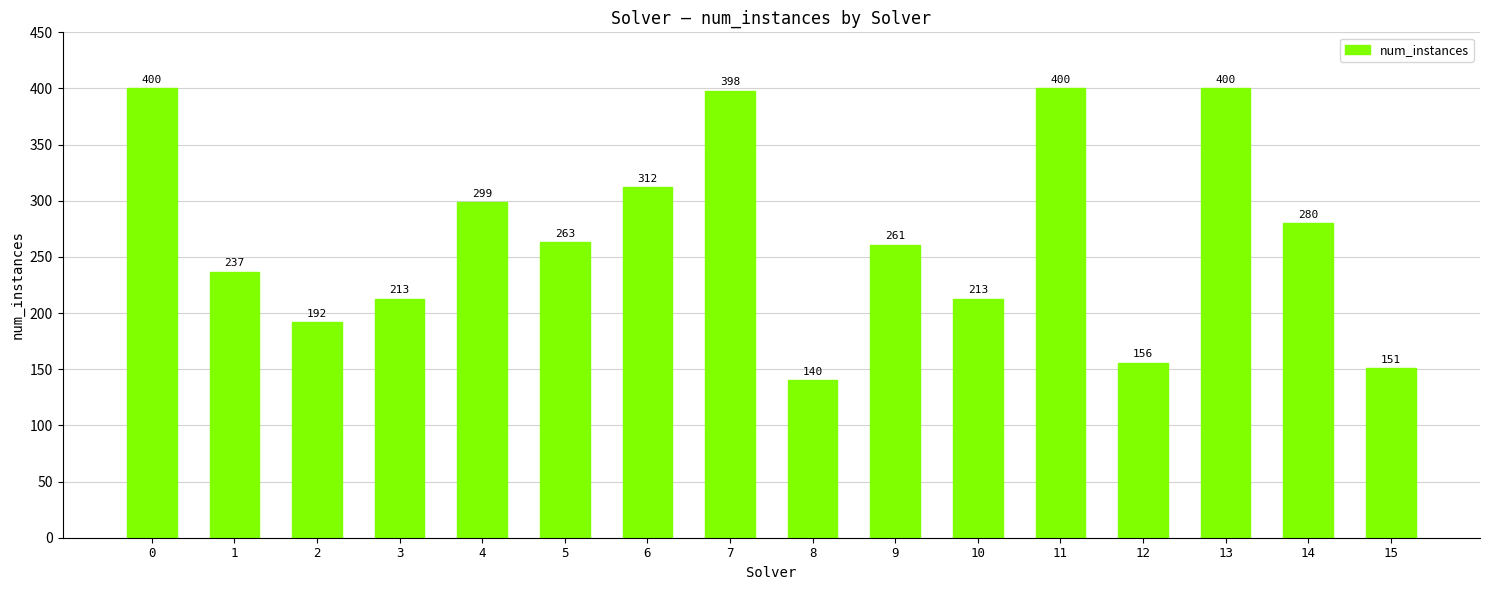

At which label is the value closest to 270?

5